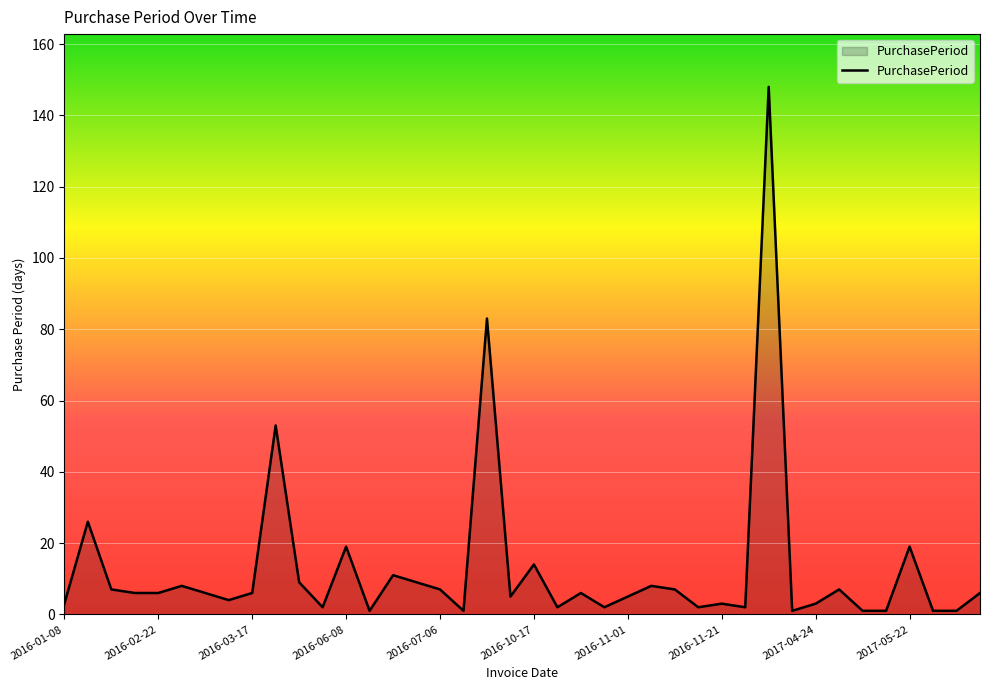

What is the maximum value shown in the chart?

148